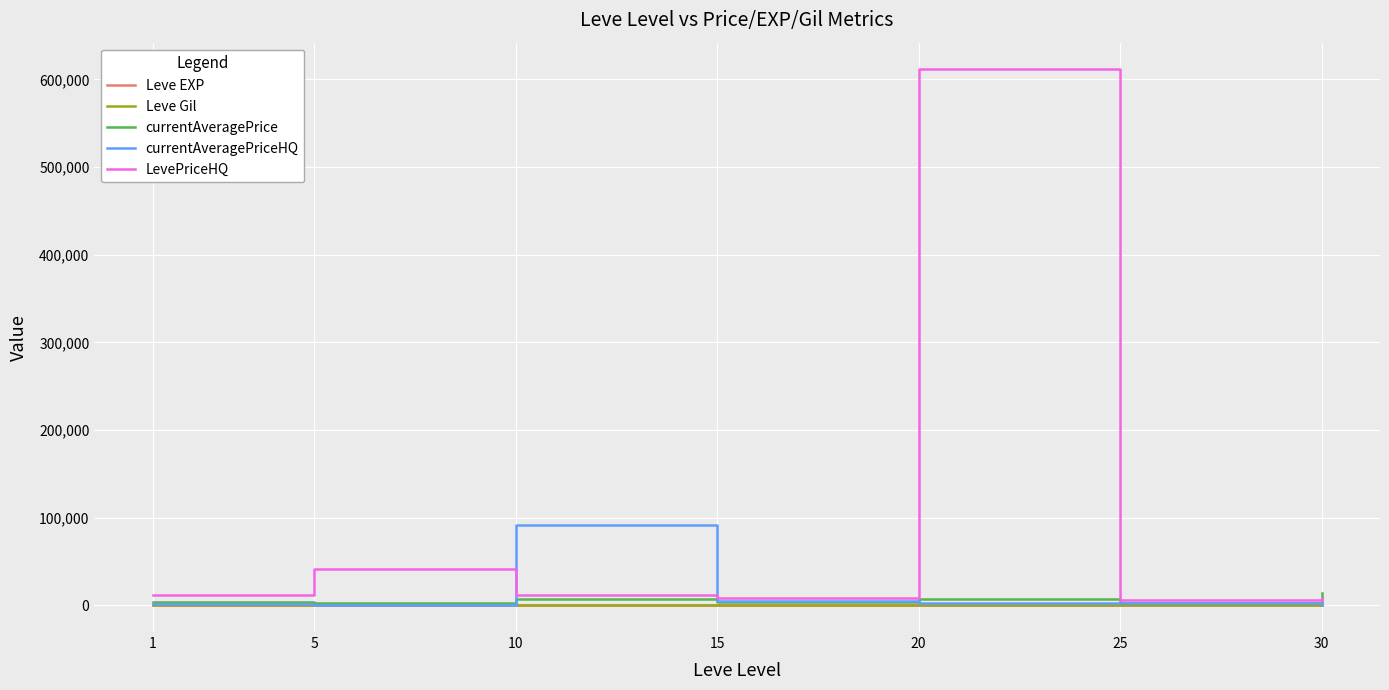

At which category is the sum across all series the highest?

20